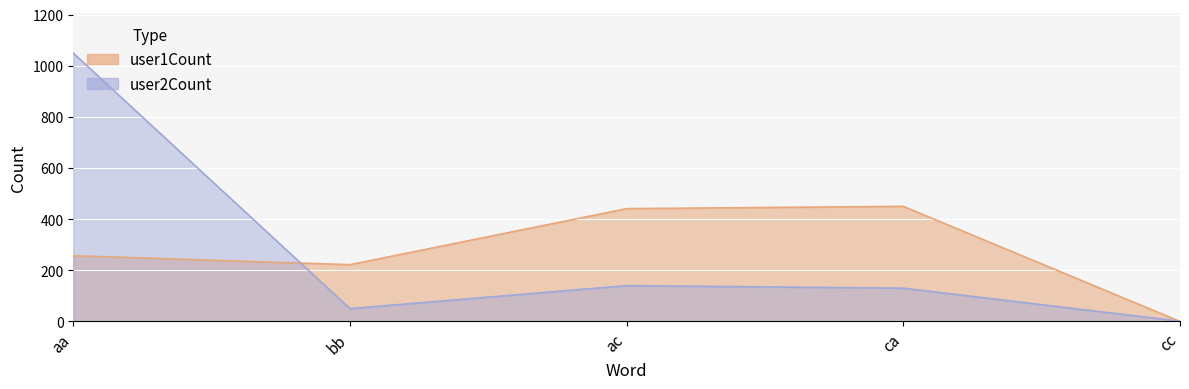

How many interior local valleys does the user2Count series have?

1